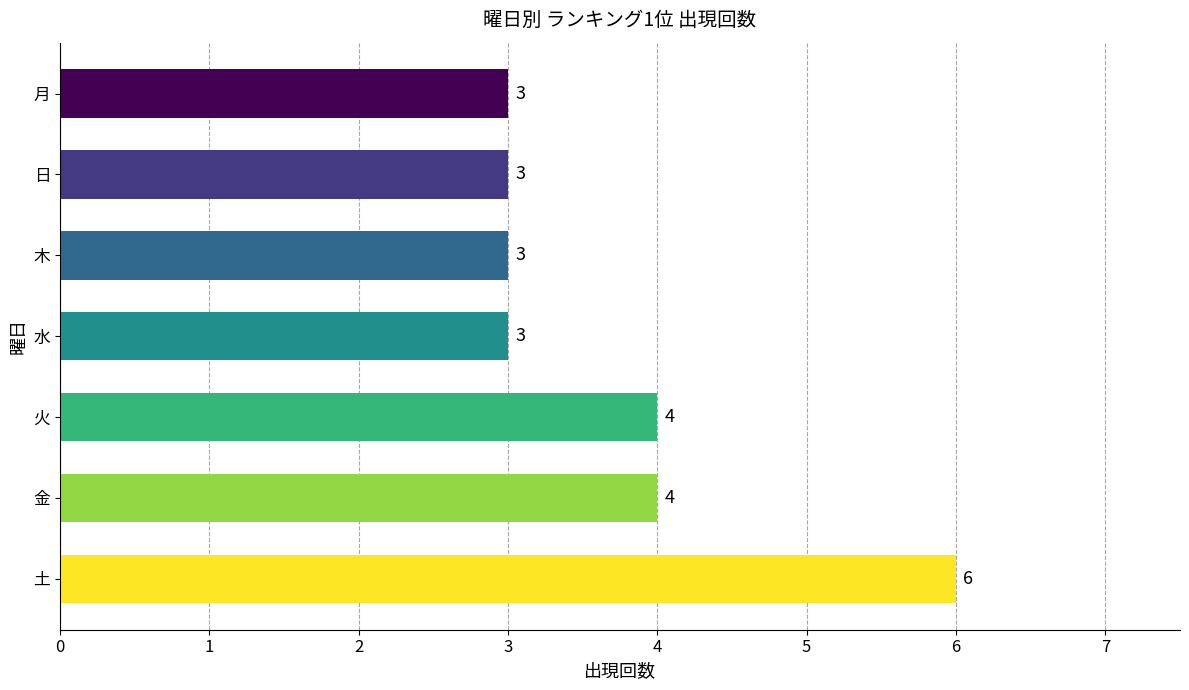

What is the smallest value displayed?

3